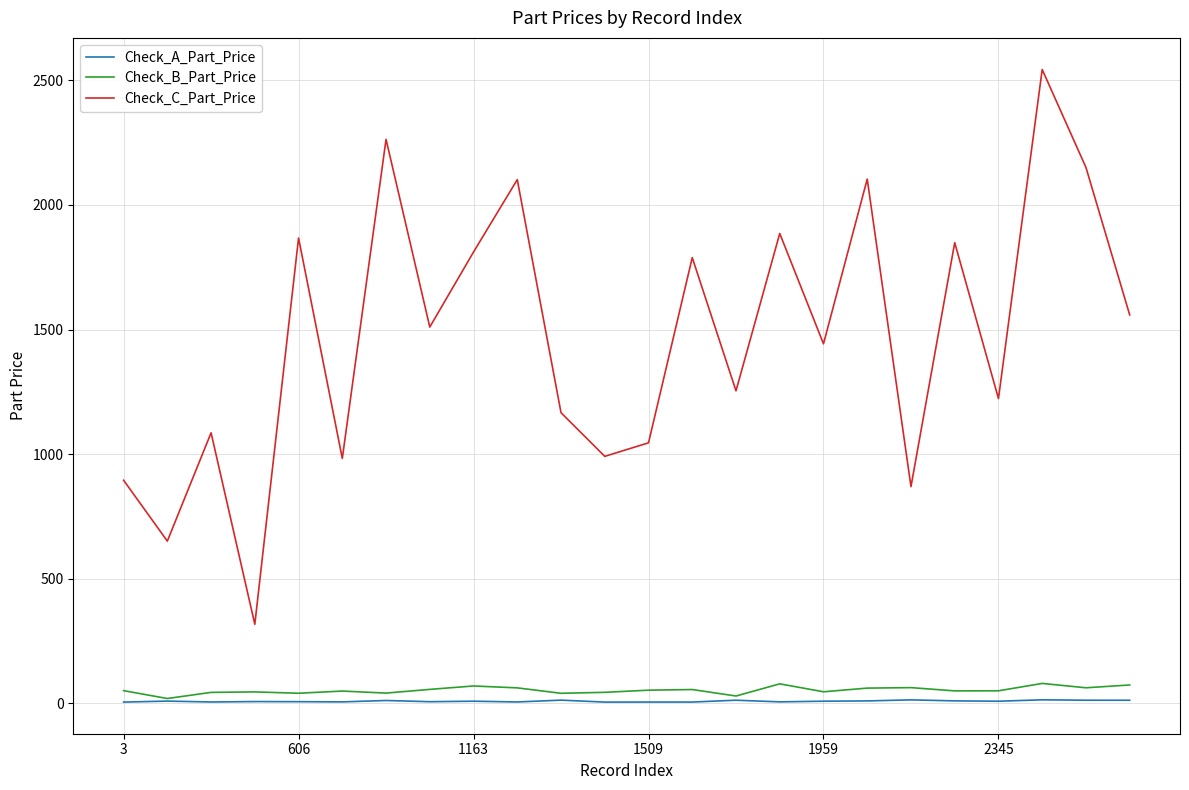

Does the chart display data point markers on the line(s)?

No